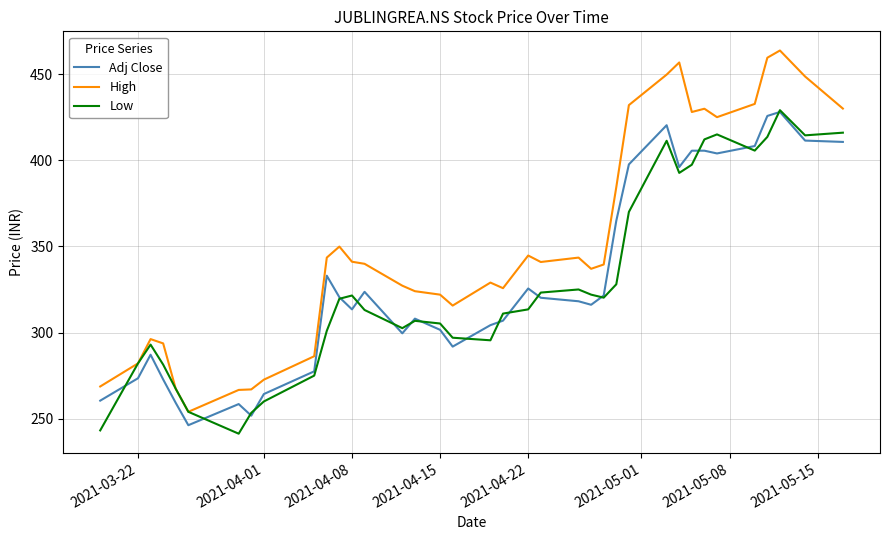

Which series has the largest total across all categories?

High